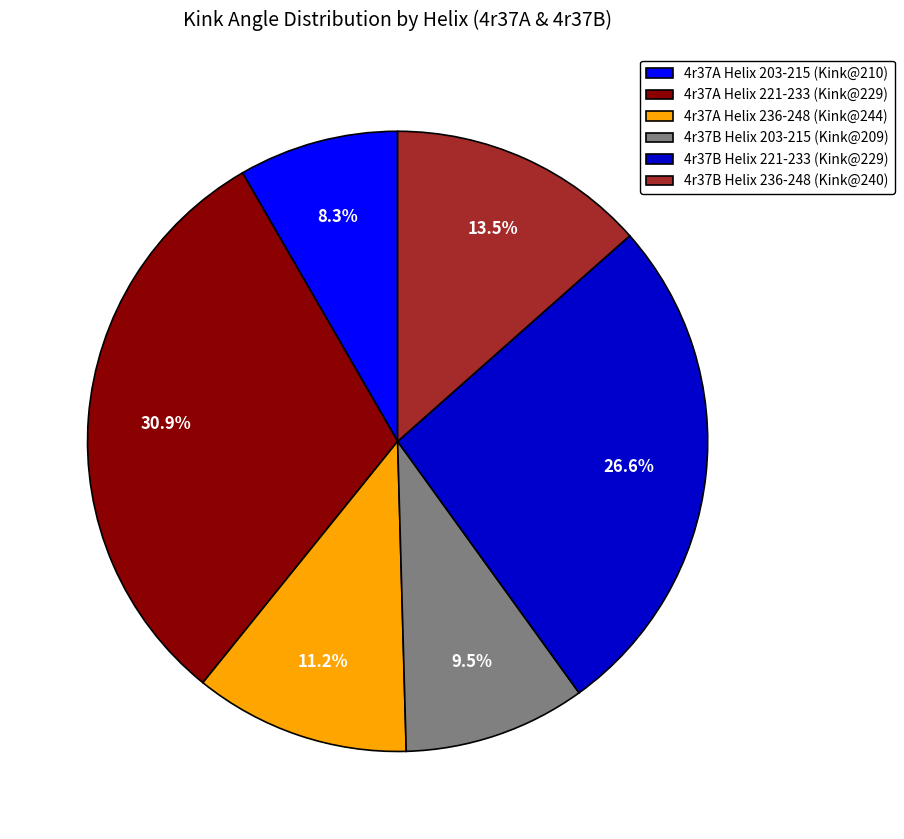

To the nearest percent, what is the difference between the largest and smallest slice percentages?

23%